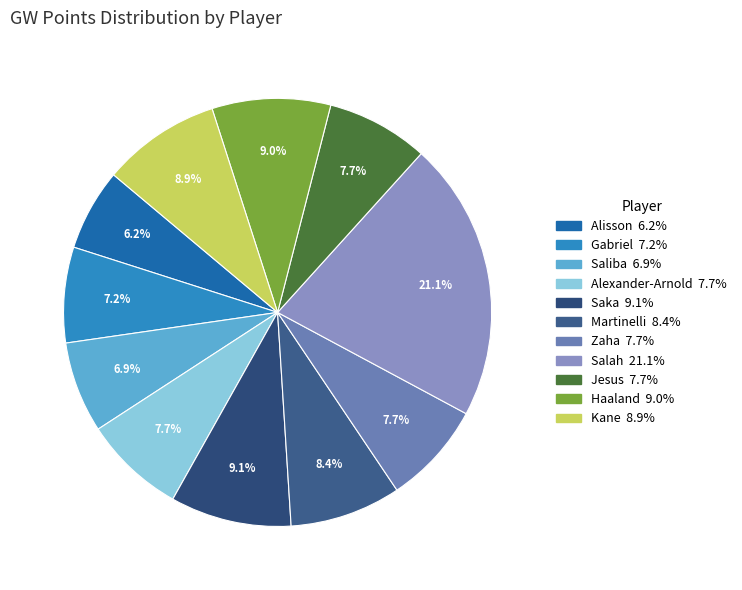

Which slice is the largest?

Salah